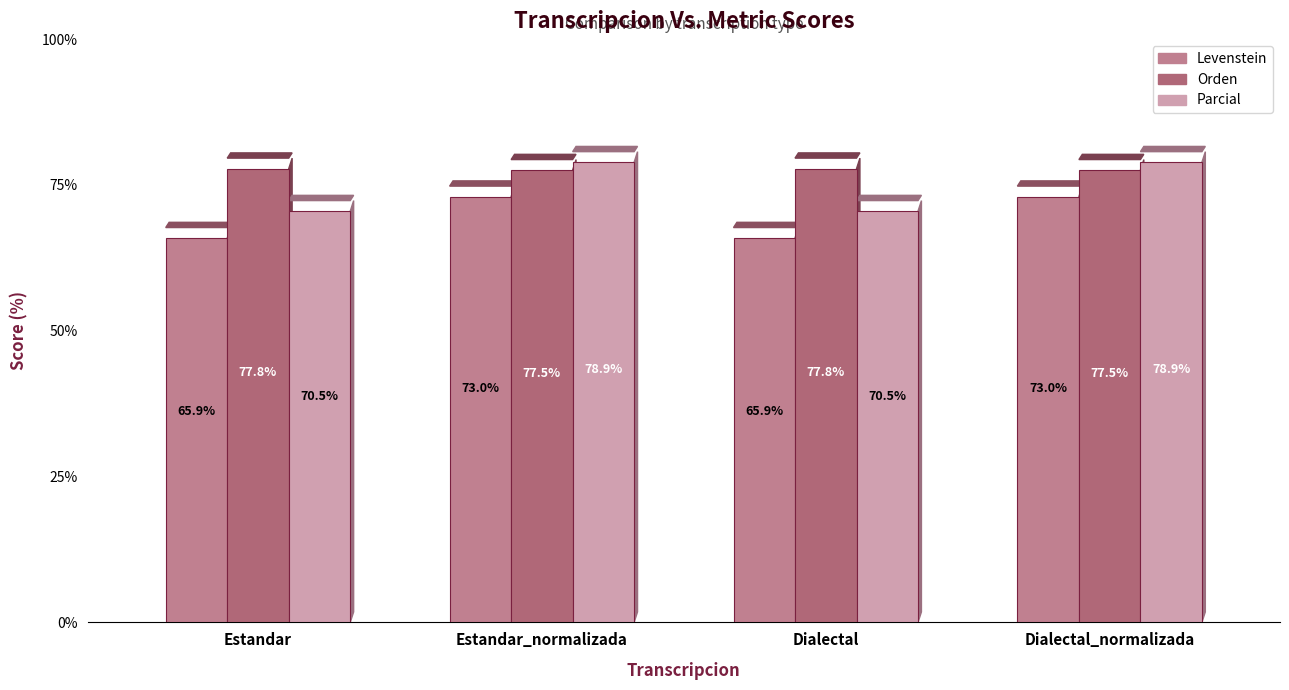

What is the label of the 3rd bar from the left?

Dialectal